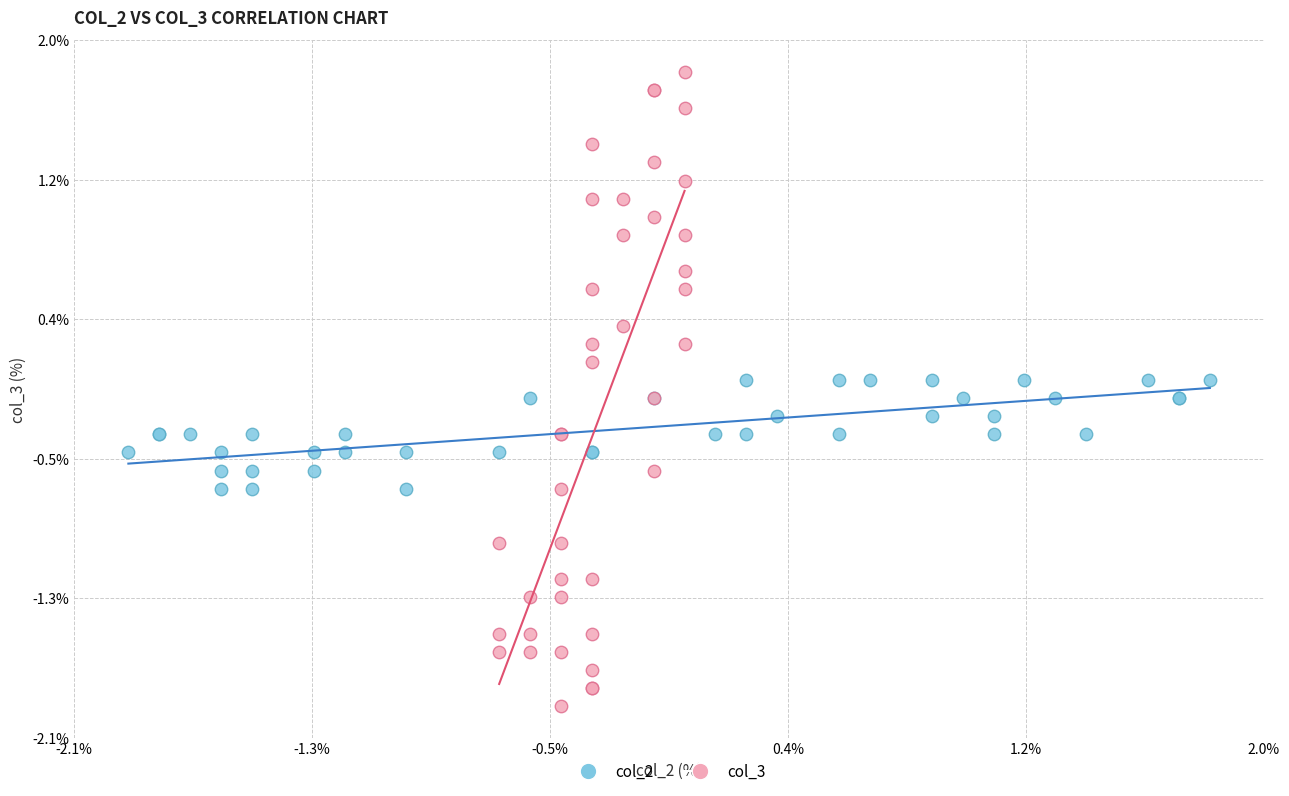

Which series has the widest spread of Y values?

col_3